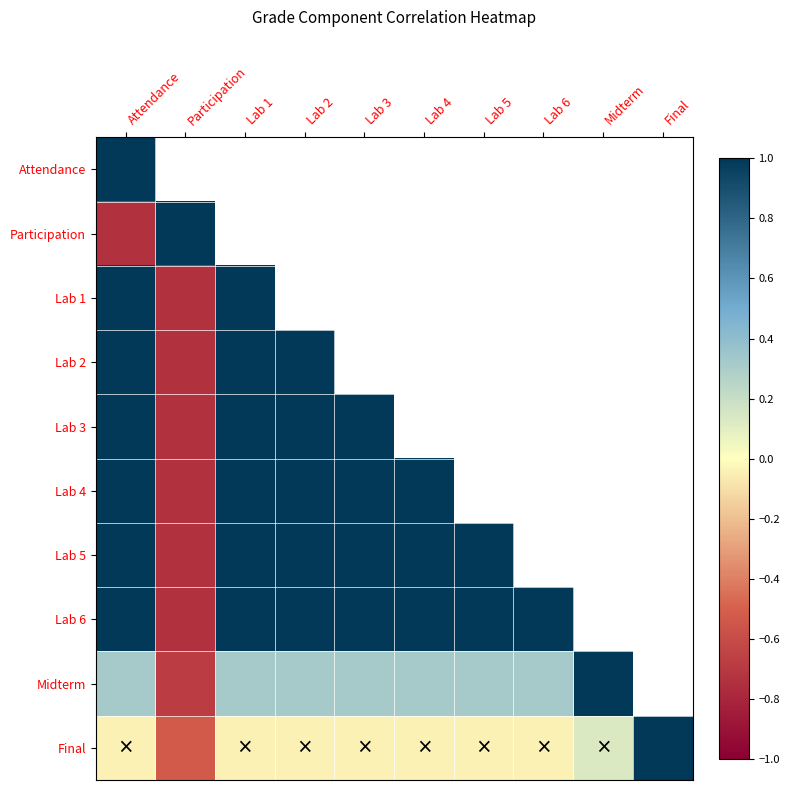

Which series has the largest range (max minus min)?

Participation